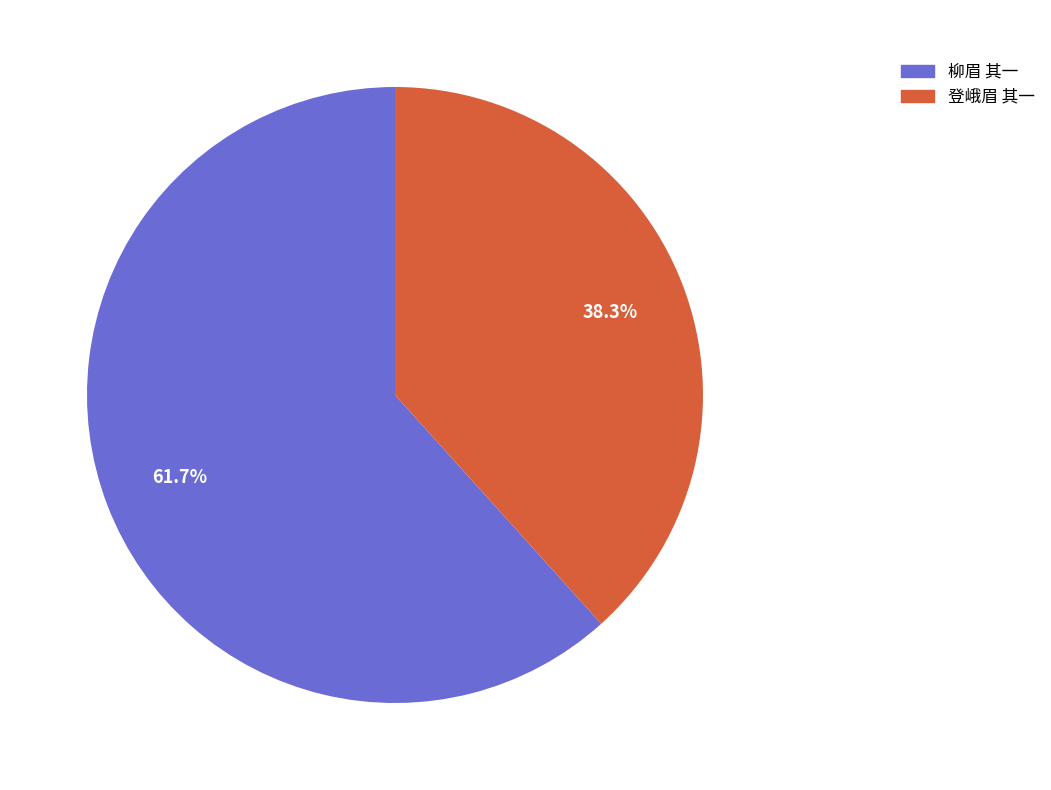

Rank the categories by value from highest to lowest.

柳眉 其一, 登峨眉 其一